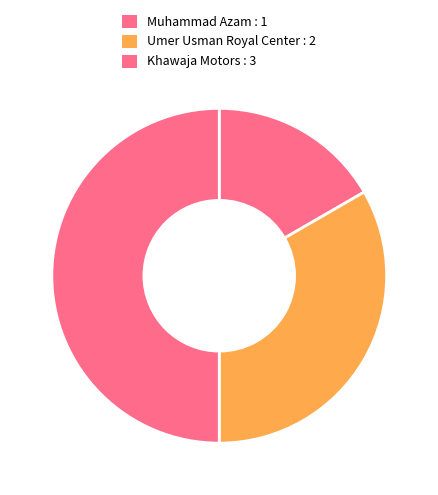

The Khawaja Motors slice represents 58% of the pie. True or false?

False